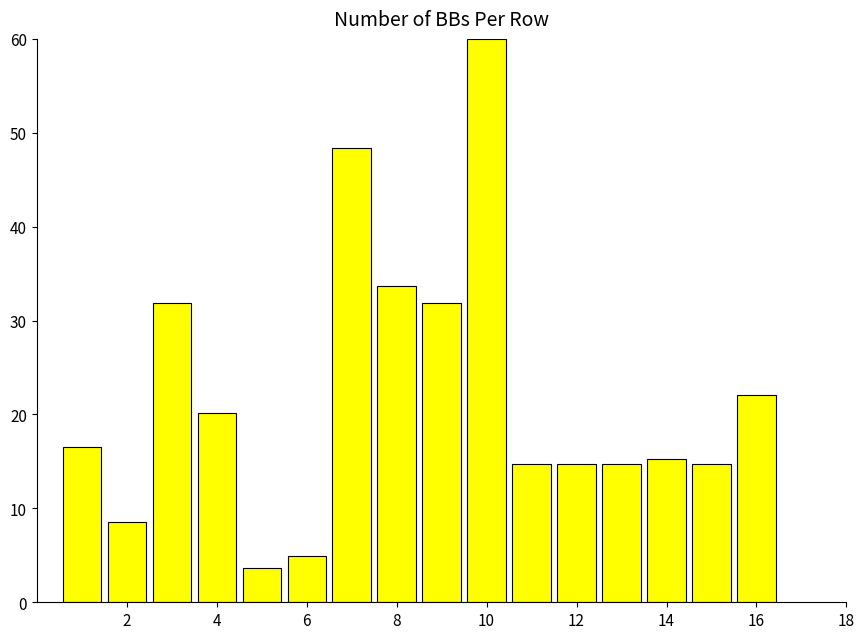

What is the difference between the maximum and second lowest values?

55.1